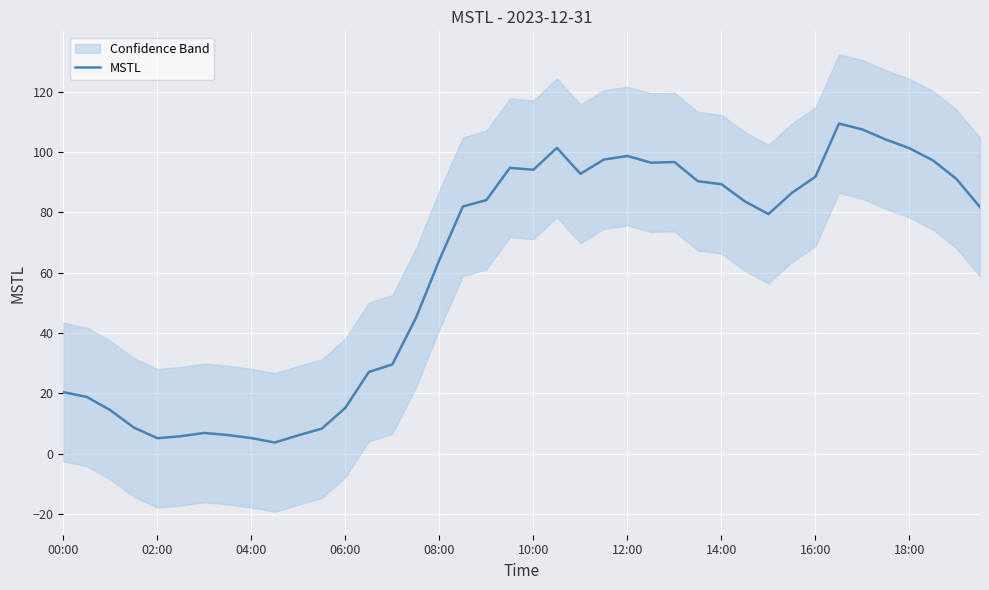

How many data points are less than 83?

20